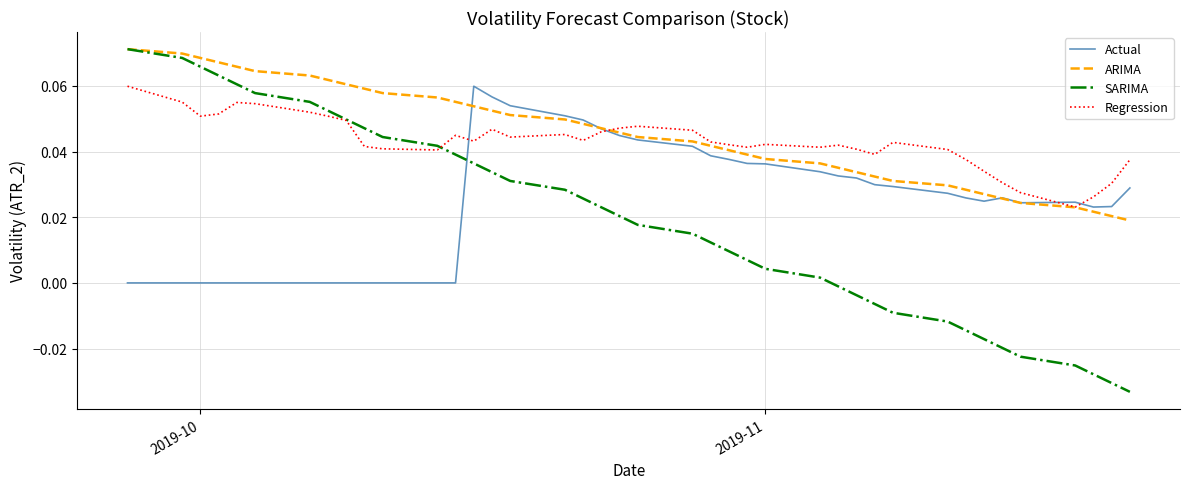

Which series has the widest spread of values?

SARIMA